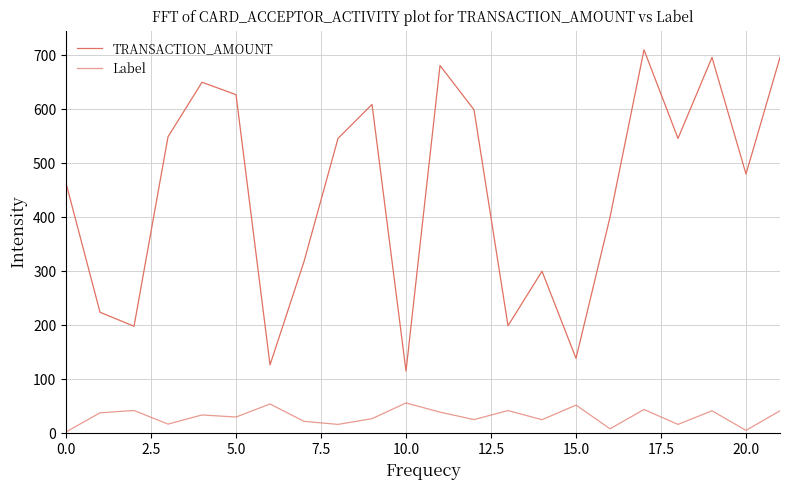

Is this an area chart (filled region under the line)?

No